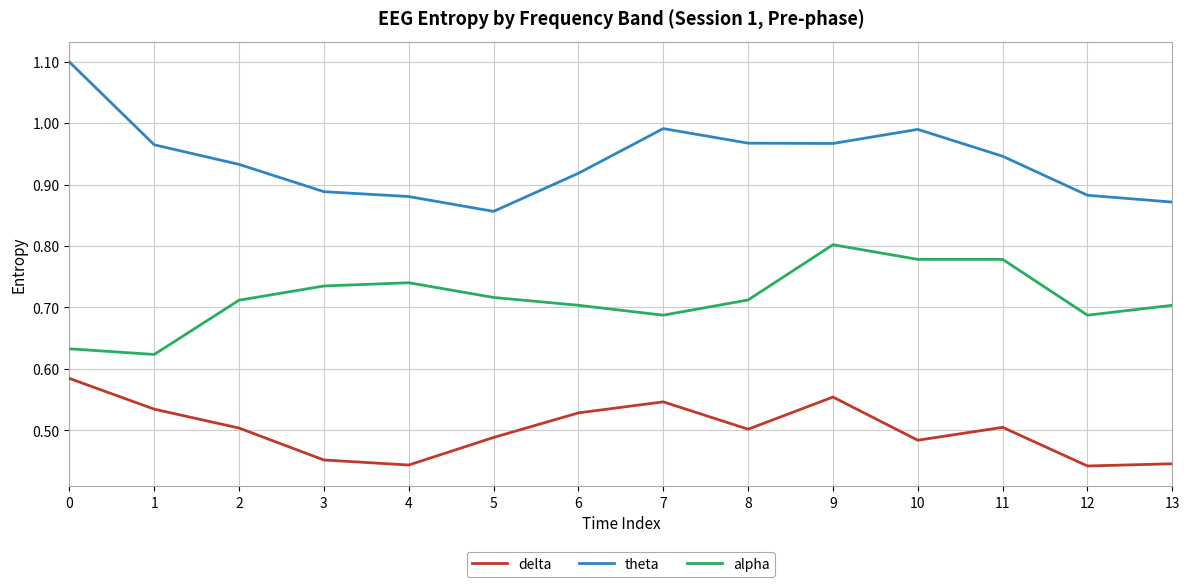

The value of theta at 0 is 0.5. True or false?

False